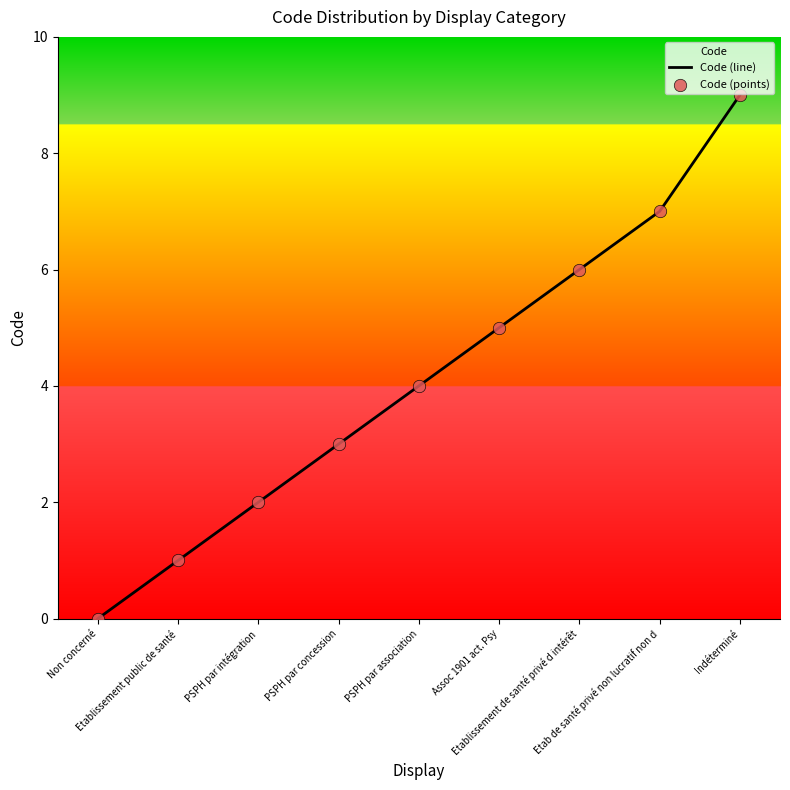

Which series has the largest total across all categories?

Code (line)